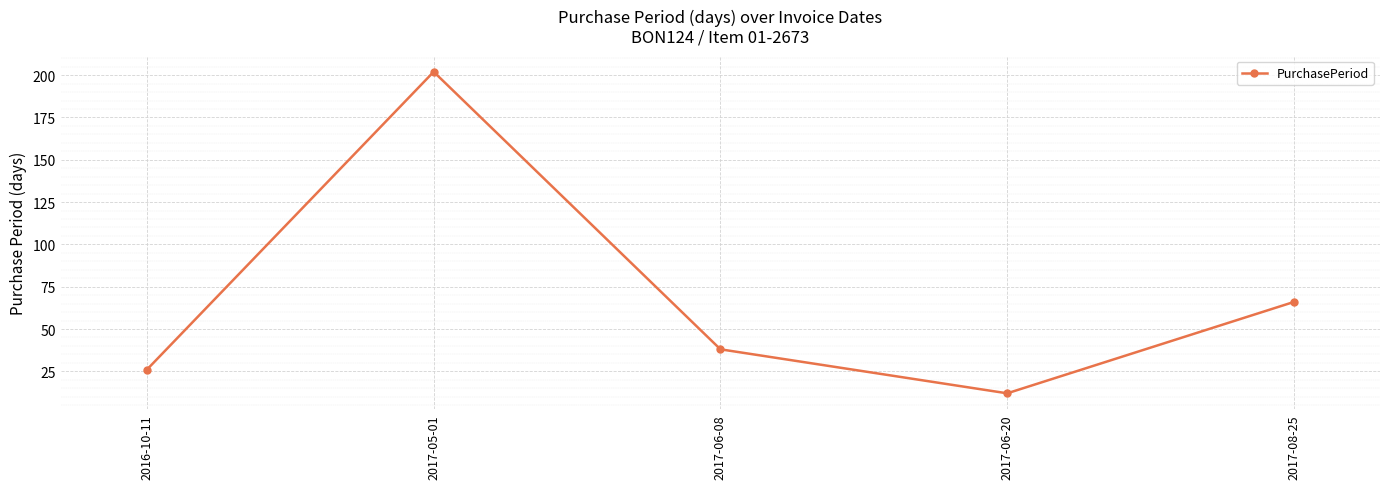

What is the change in value from 2017-05-01 to 2017-06-20?

-190